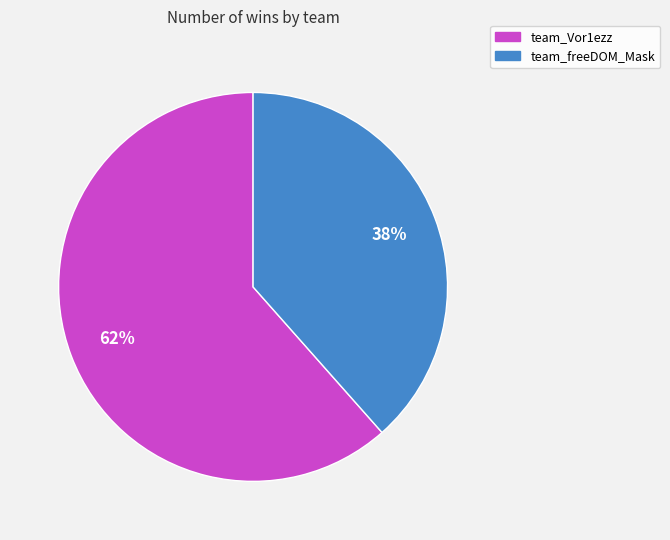

Is the sum of team_freeDOM_Mask and team_Vor1ezz greater than half?

Yes